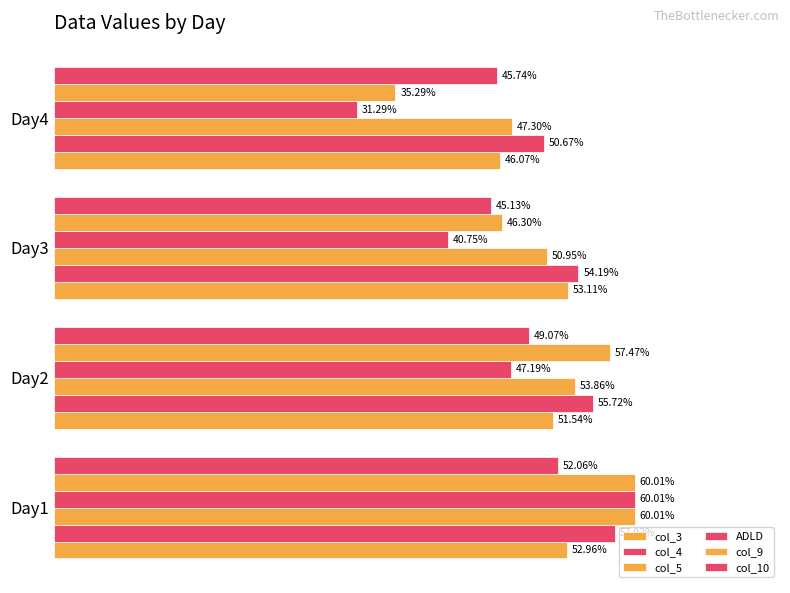

Reading left to right, transcribe all the data shown in this chart.

col_3: 53.0	51.5	53.1	46.1
col_4: 57.9	55.7	54.2	50.7
col_5: 60.0	53.9	51.0	47.3
ADLD: 60.0	47.2	40.8	31.3
col_9: 60.0	57.5	46.3	35.3
col_10: 52.1	49.1	45.1	45.7